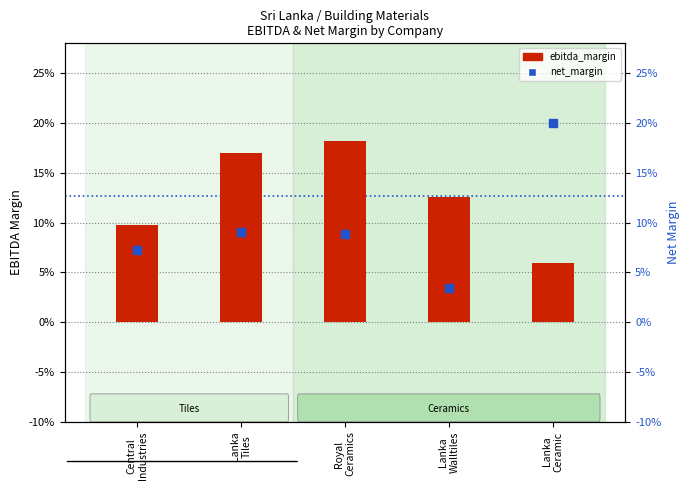

At how many categories does at least one series exceed 0?

5